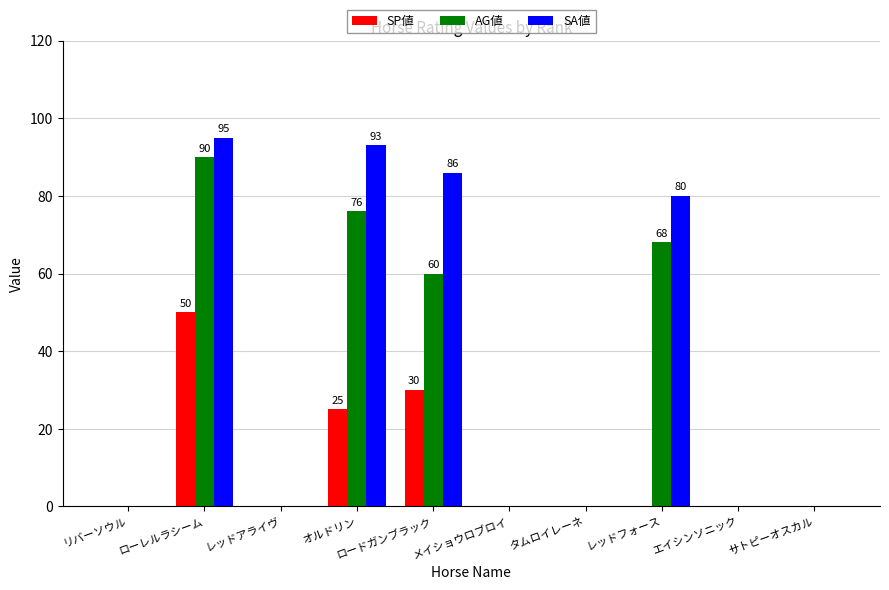

At which category is the sum across all series the highest?

ローレルラシーム